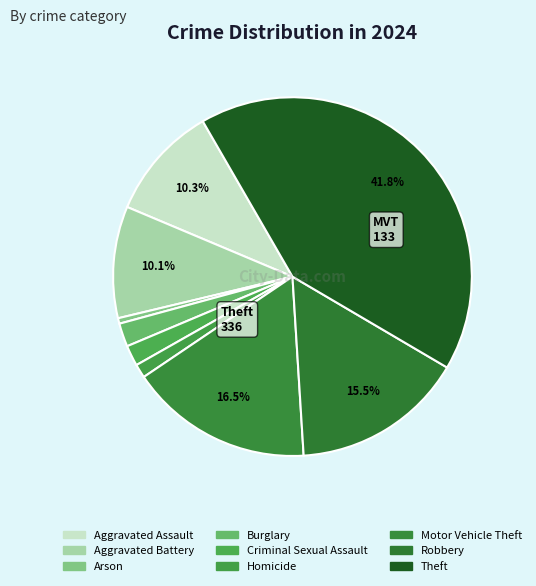

What is the largest slice in the pie chart?

Theft